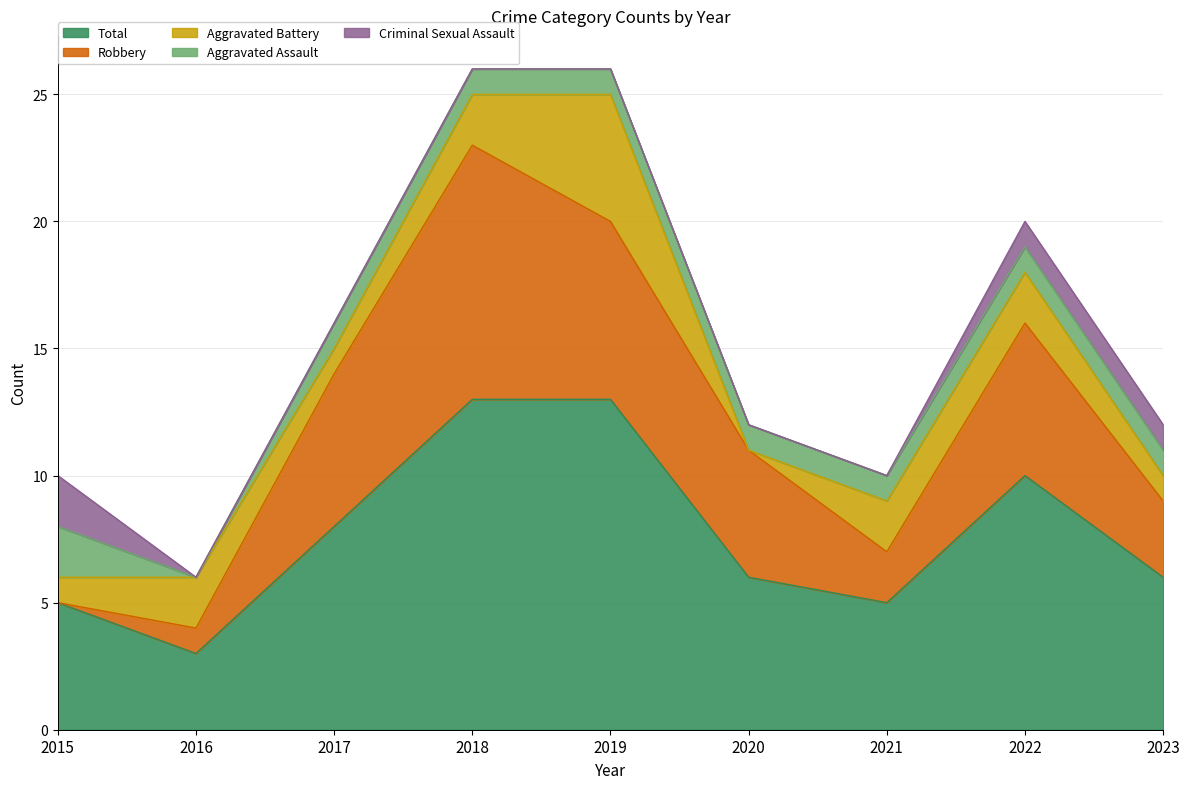

What is the sum of the Aggravated Assault values at 2019 and 2018?

2